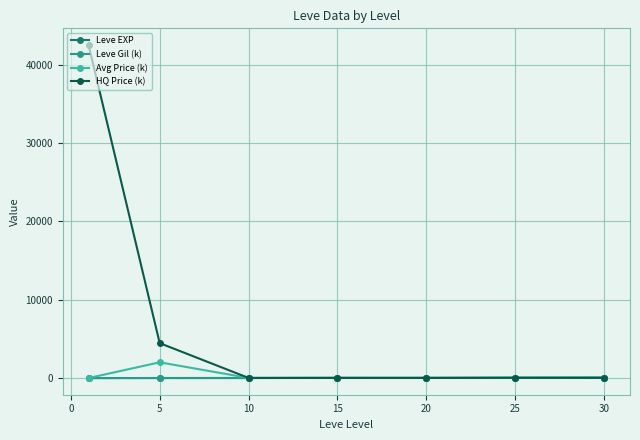

What is the maximum value for Avg Price (k)?

2011.8